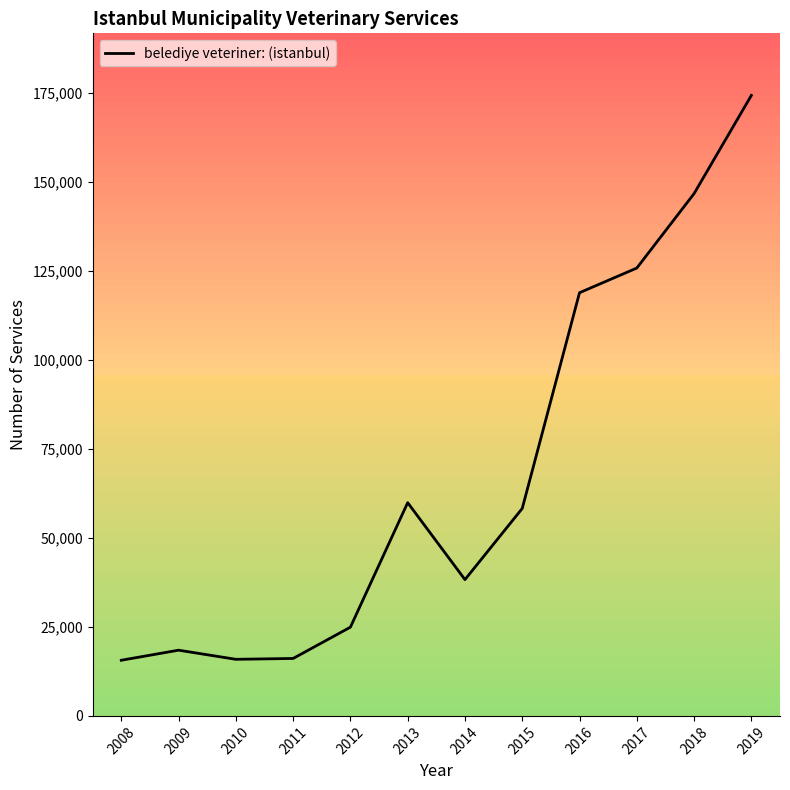

Between 2018 and 2015, which is larger?

2018